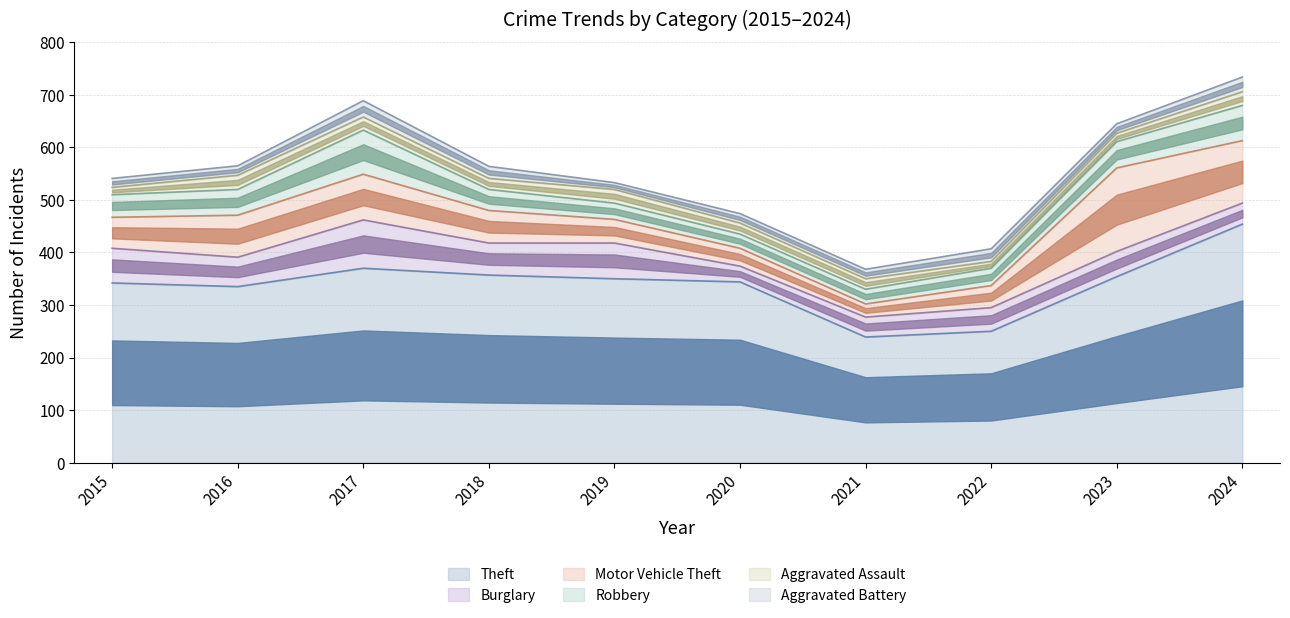

Between 2024 and 2017, which is larger?

2024